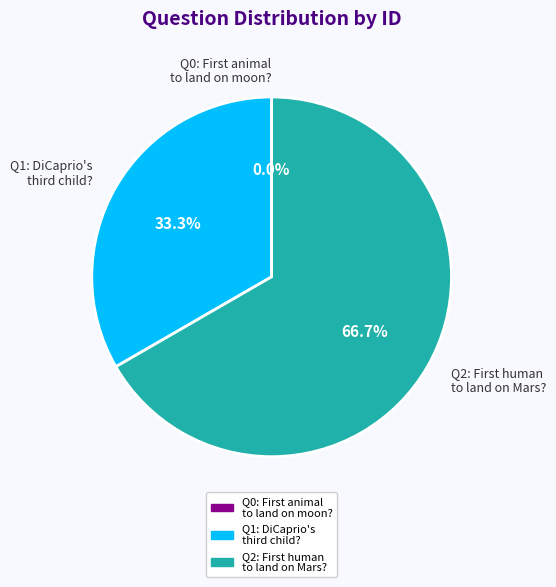

To the nearest percent, what is the average slice percentage?

33%